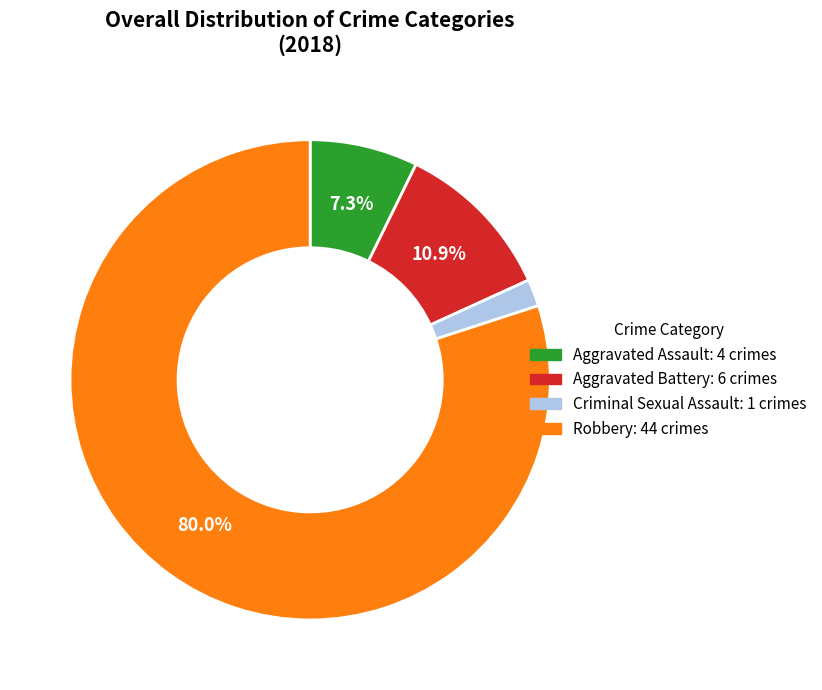

How many slices are in this pie chart?

4